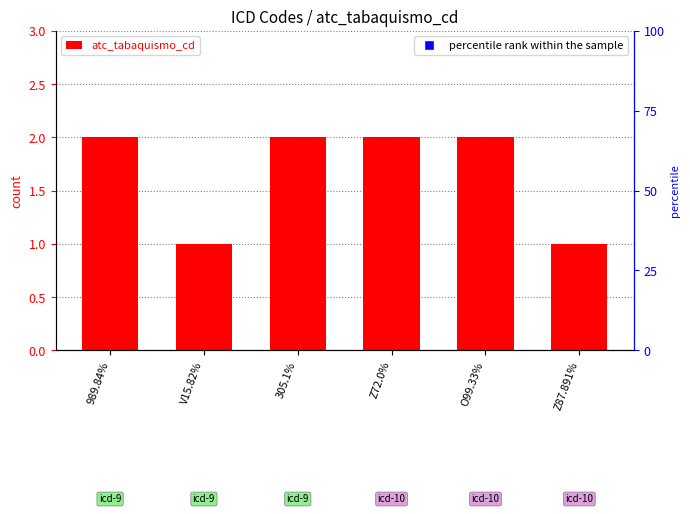

Which category has the lowest value across all series?

V15.82%